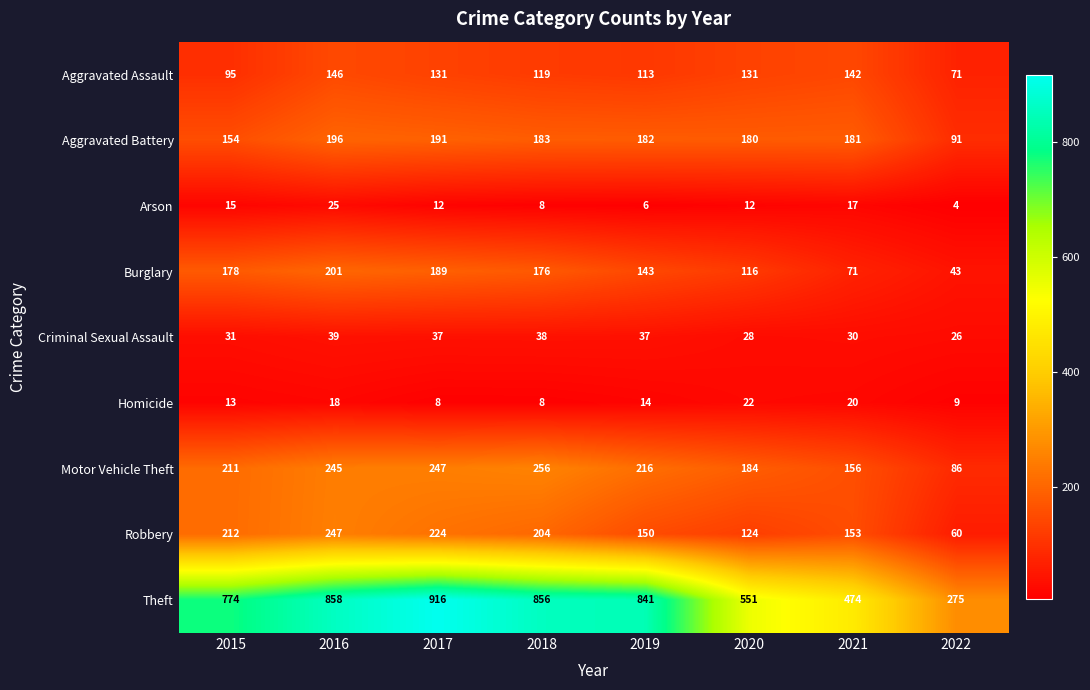

What is the sum of all Homicide values?

112